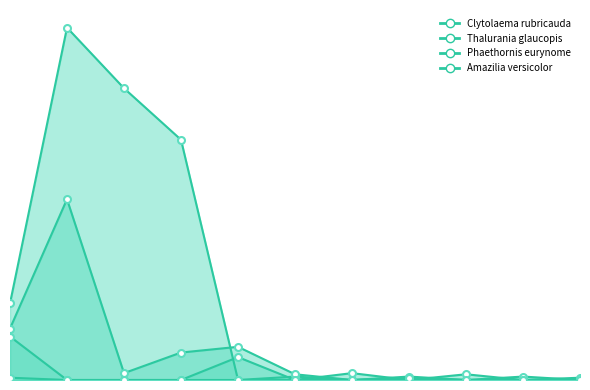

At how many categories does at least one series exceed 84?

3